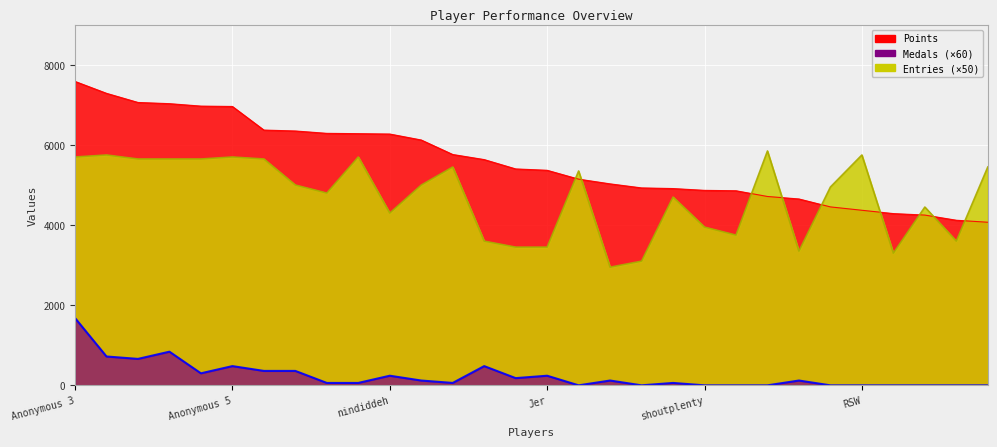

What are all the series names shown in the legend?

Points, Medals, Entries